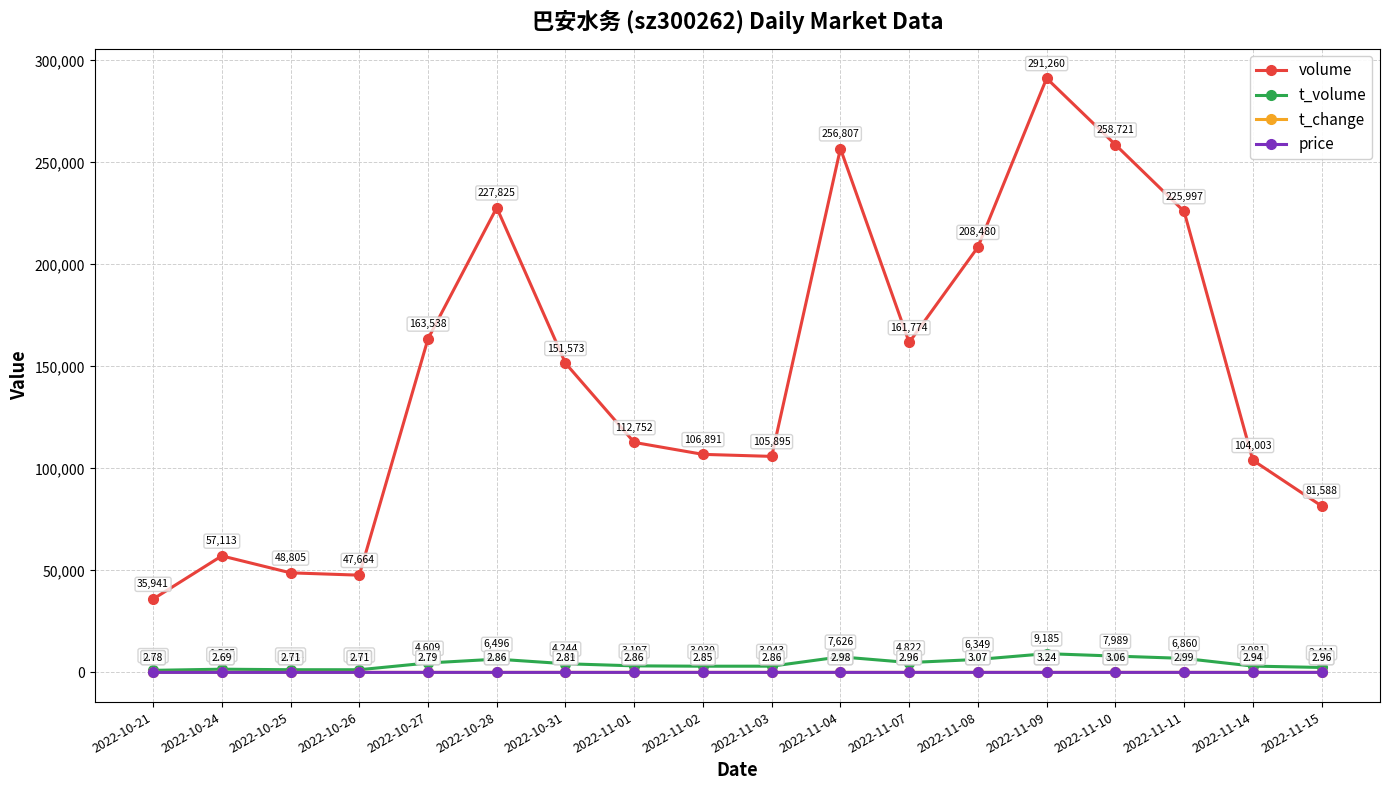

What is the total value across all series at 2022-11-10?

266718.0